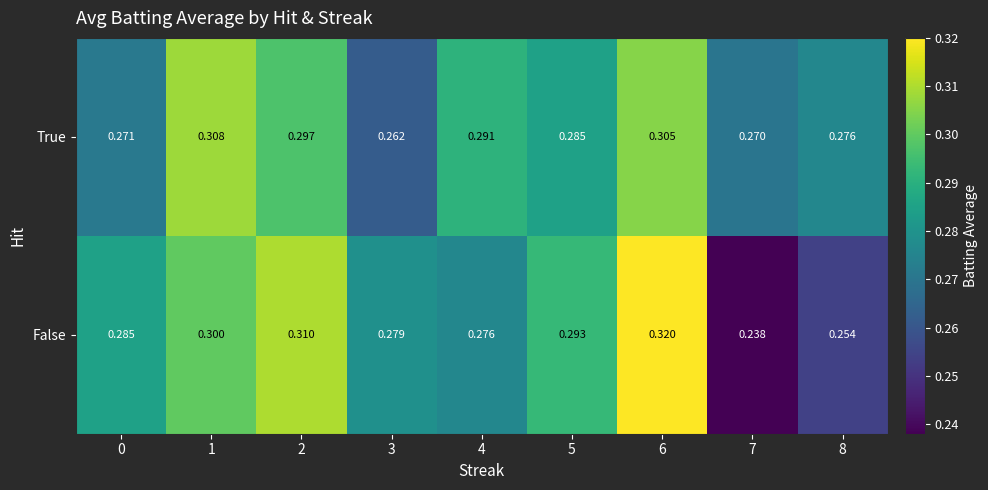

Which series has the largest total across all categories?

True